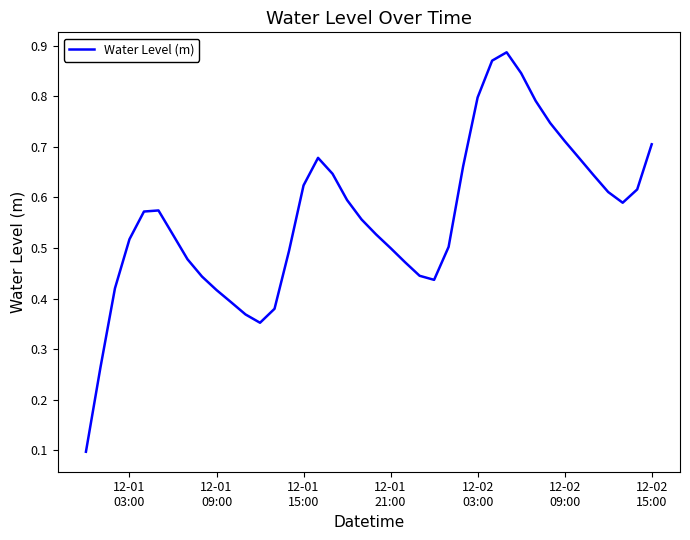

Does the chart display data point markers on the line(s)?

No